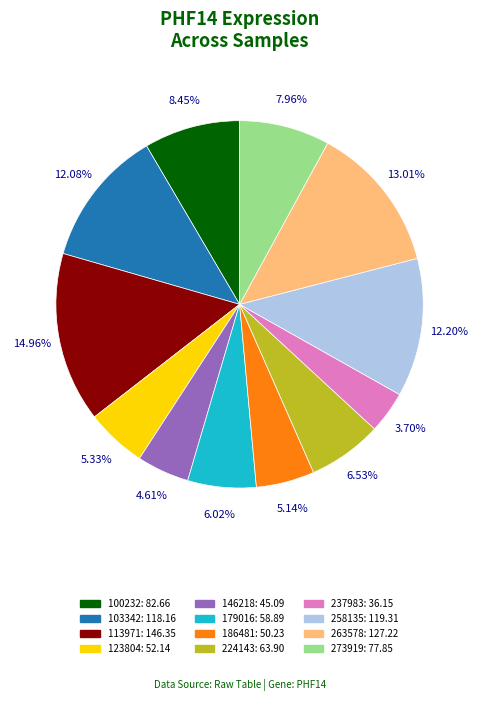

Count the number of slices in the pie.

12